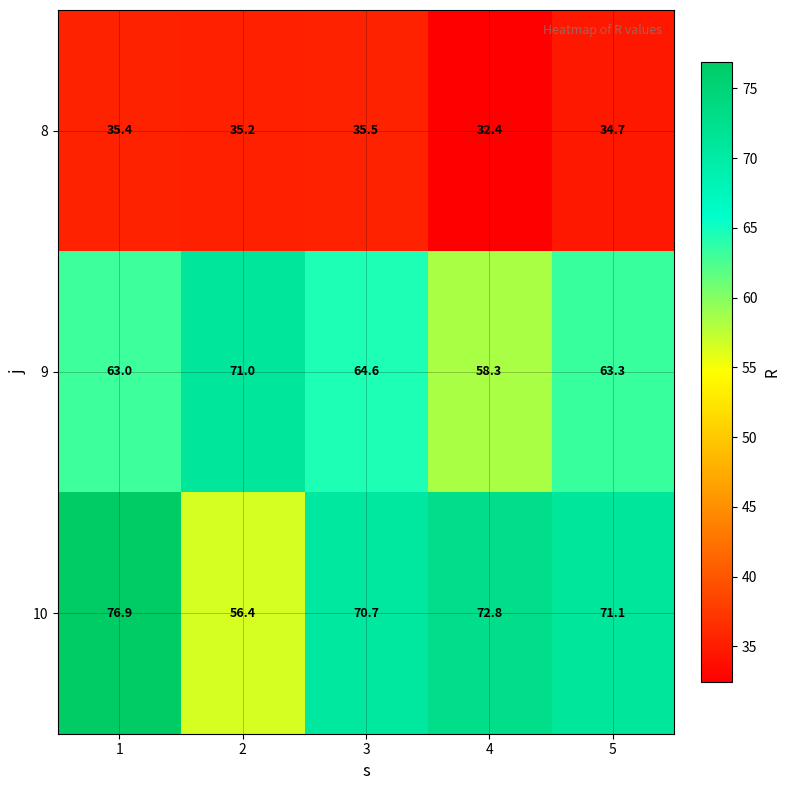

What is the maximum value for 10?

76.9